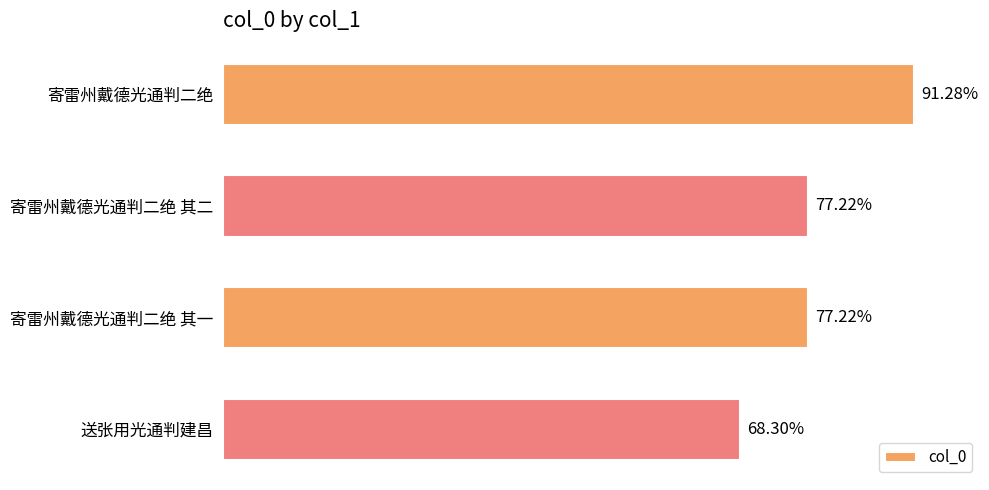

Rank the categories by value from highest to lowest.

寄雷州戴德光通判二绝, 寄雷州戴德光通判二绝 其二, 寄雷州戴德光通判二绝 其一, 送张用光通判建昌